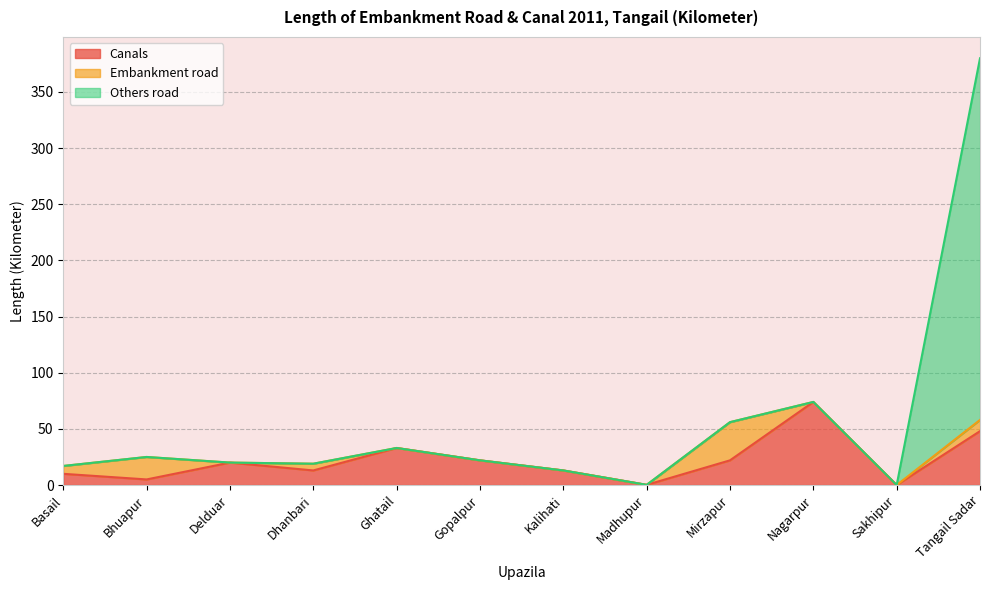

Rank the series at Mirzapur from lowest to highest value.

Others road, Canals, Embankment road